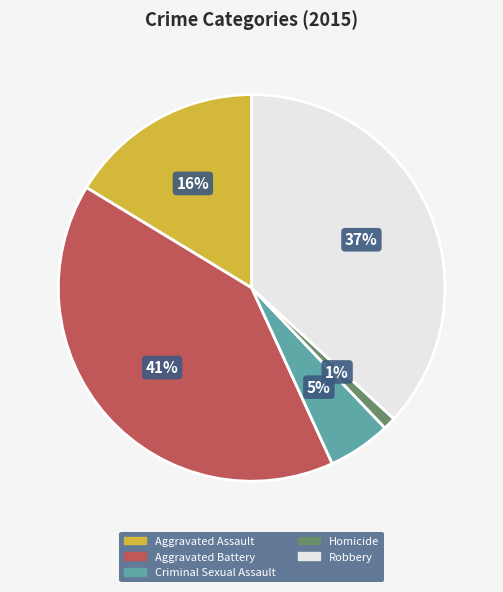

Count the number of slices in the pie.

5